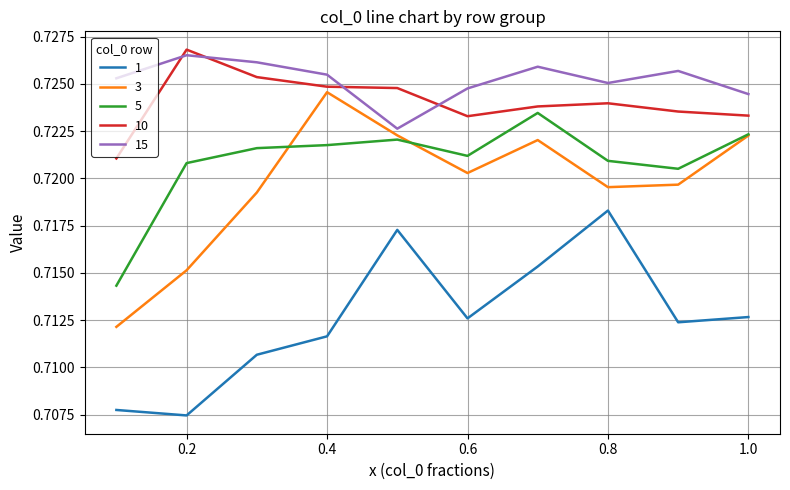

What is the sum of all 15 values?

7.3